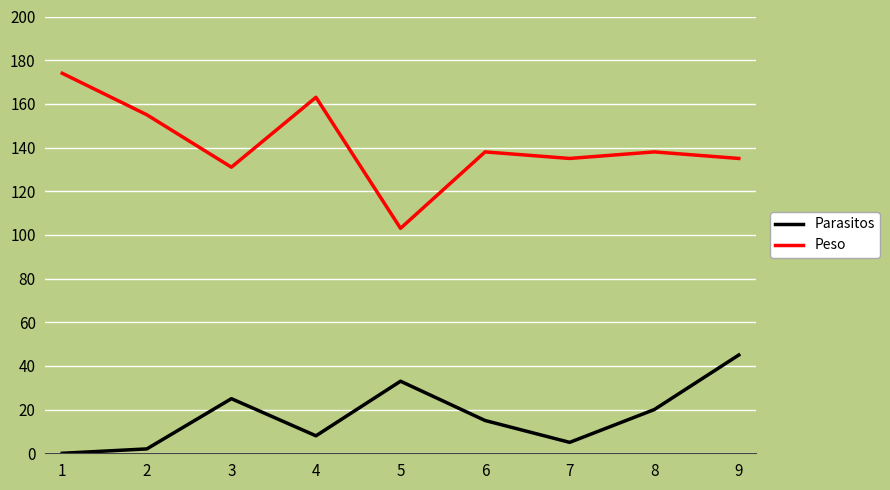

True or false: Peso has a value of 52 at 5.

False